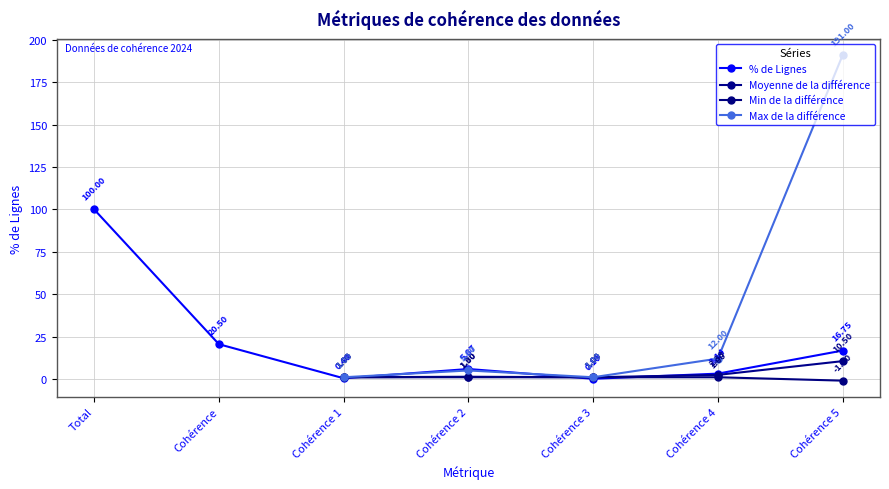

At which category is the sum across all series the highest?

Cohérence 5